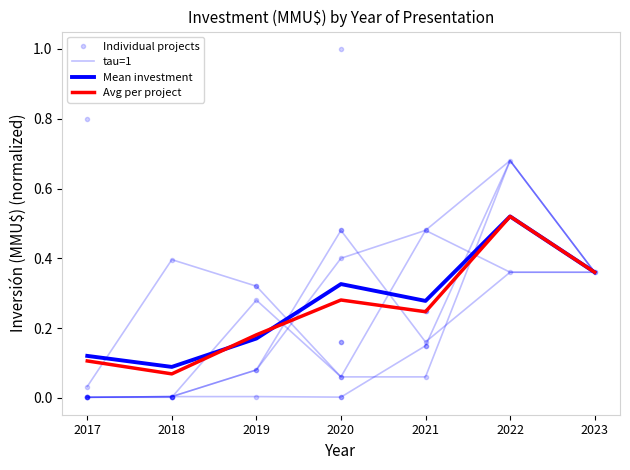

The Mean investment series shows 0.5 at 2021. True or false?

False